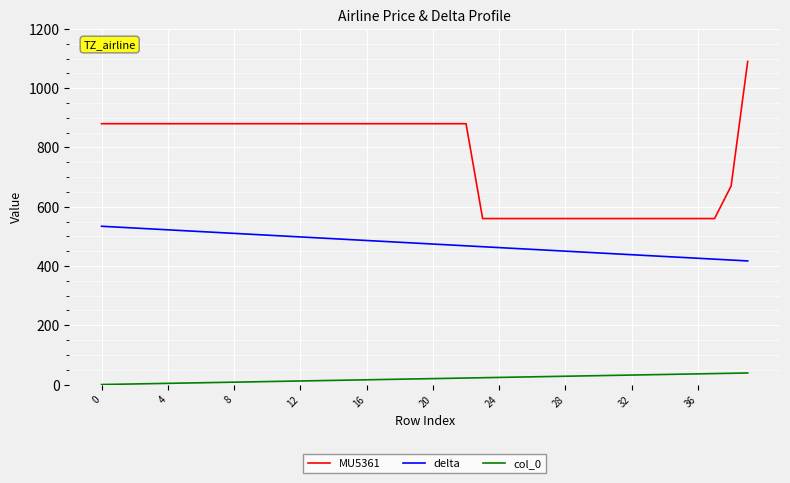

What is the greatest value displayed?

1090